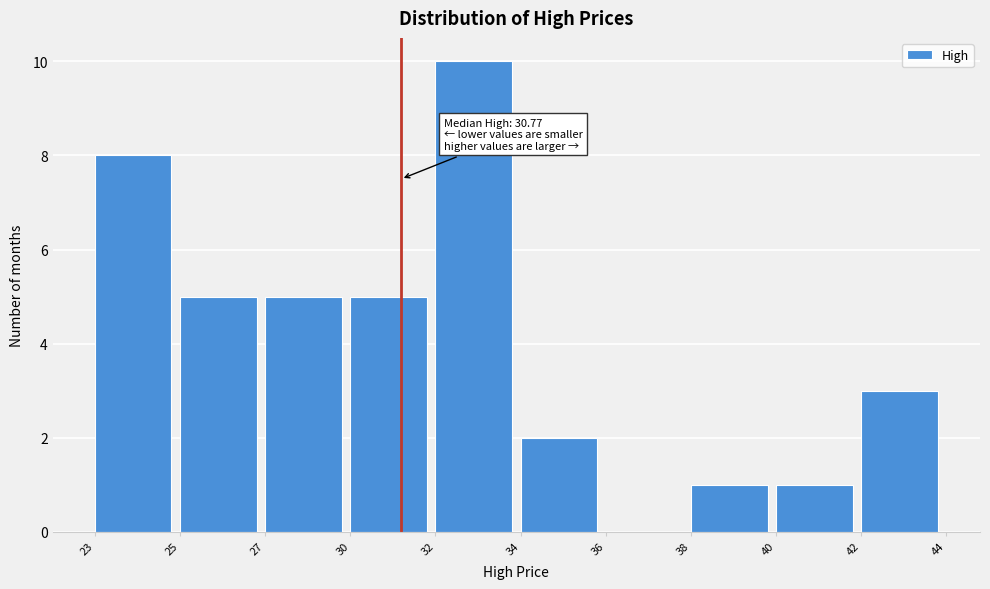

The value at 36 is 0. True or false?

True